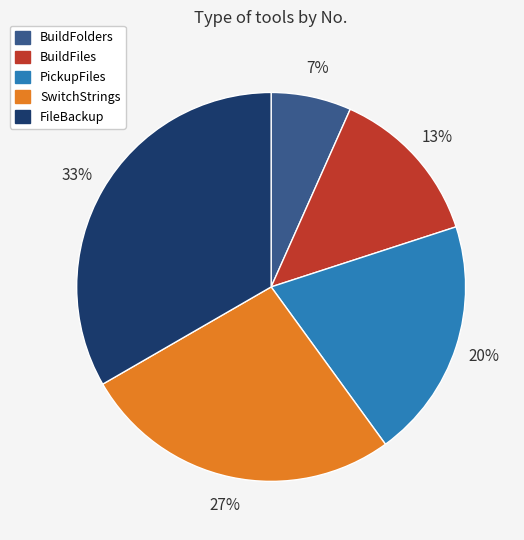

True or false: BuildFiles accounts for 13% of the total.

True